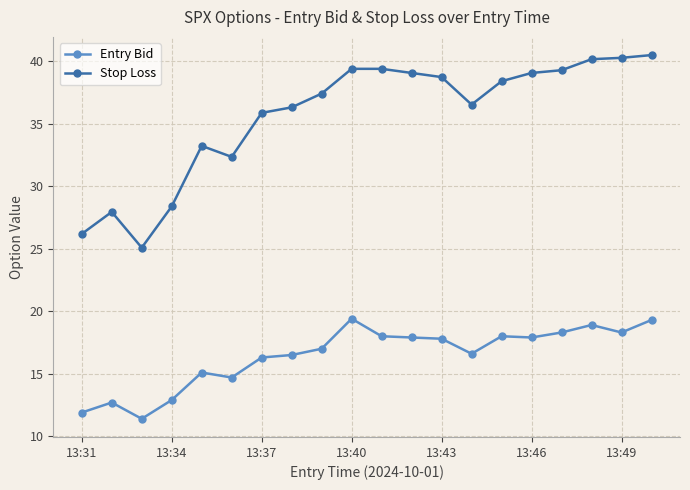

True or false: Entry Bid and Stop Loss cross at least once.

False